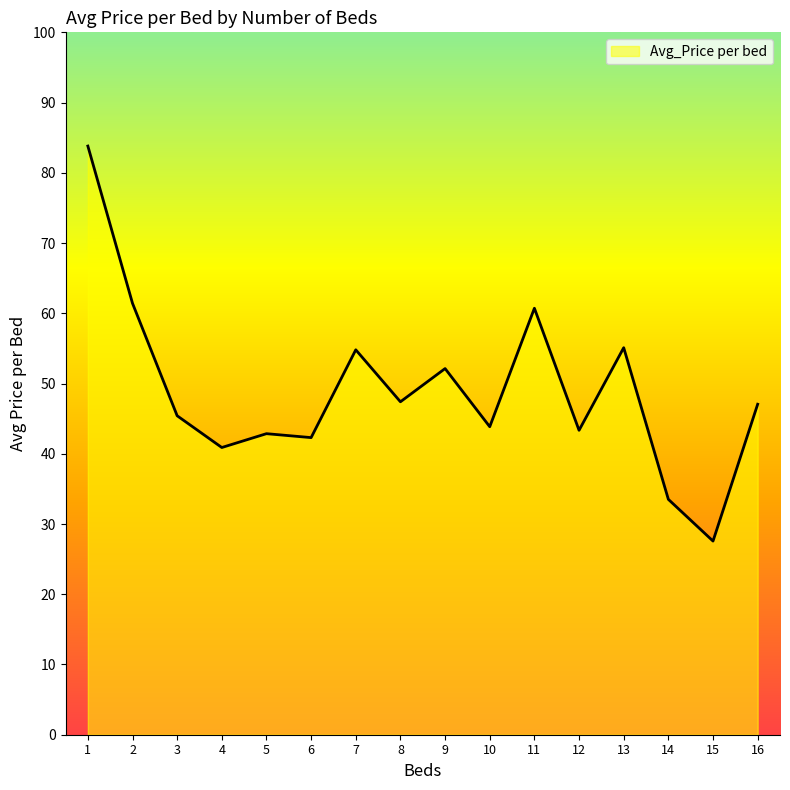

Does the chart display data point markers on the line(s)?

No